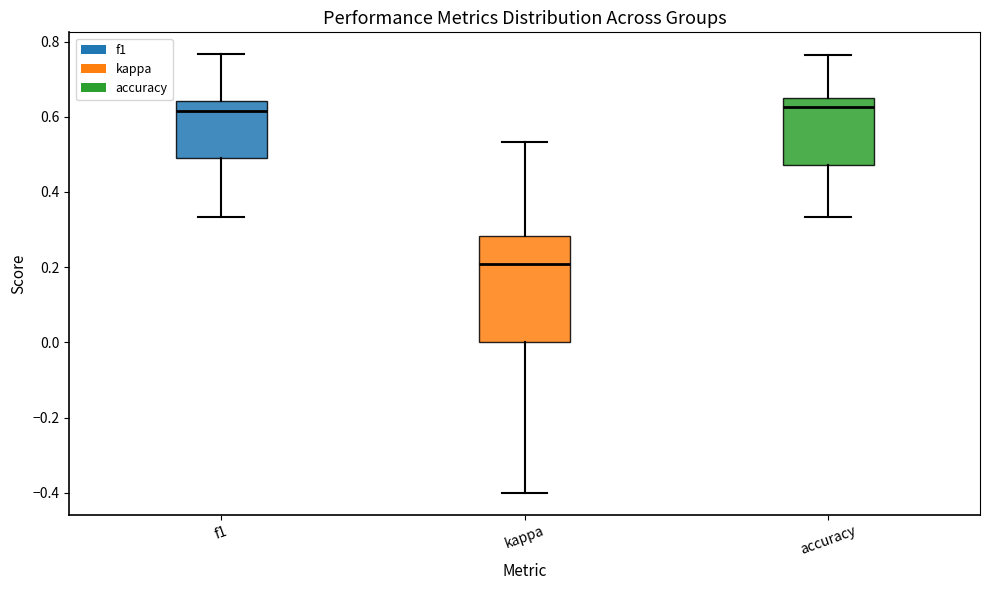

Which box's median line is the lowest?

kappa